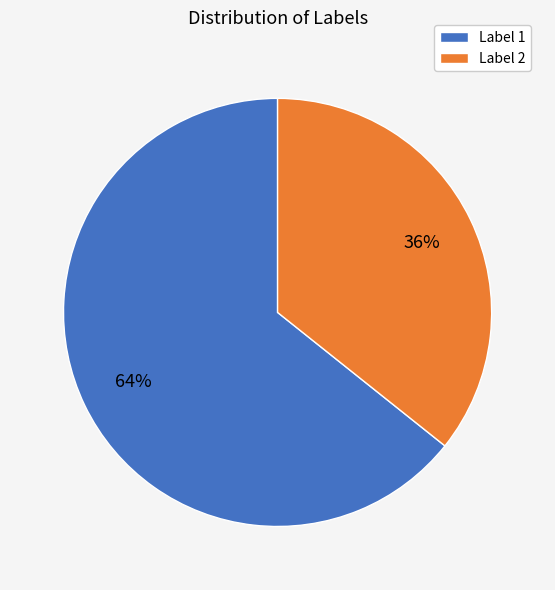

Which slice is the largest?

Label 1